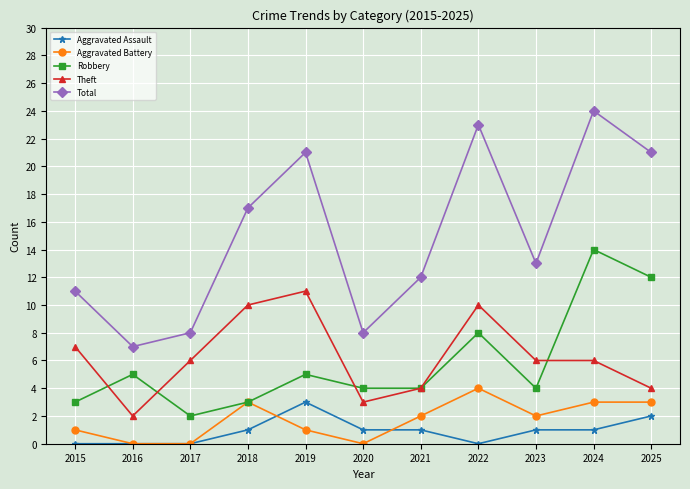

Which series has the widest spread of values?

Total